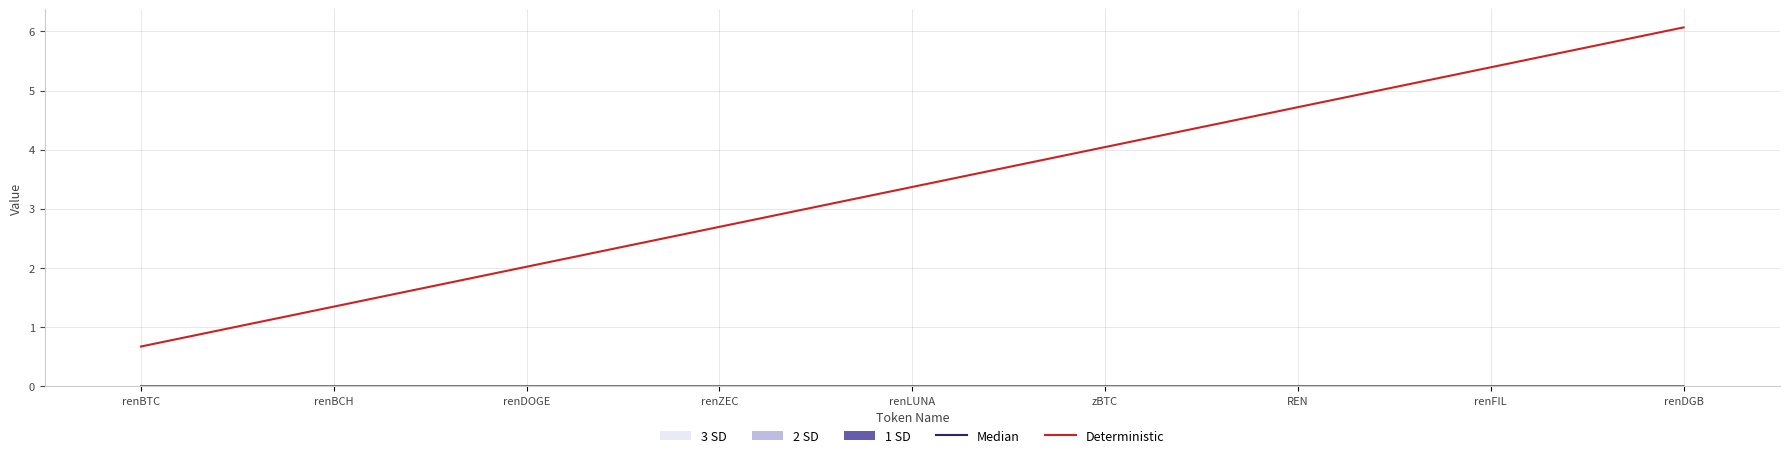

At which category does Median reach its first local valley?

renBCH